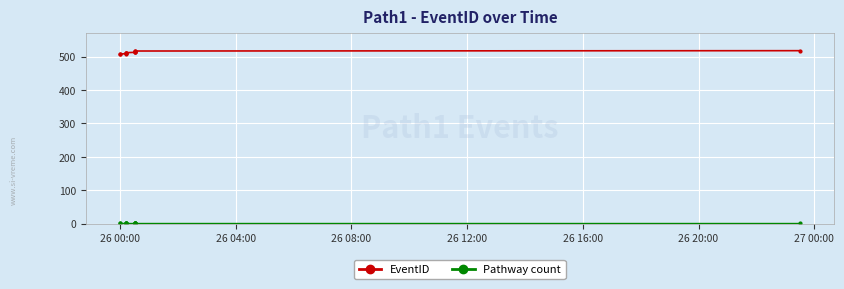

True or false: Pathway count has more than 2 interior local peaks.

False